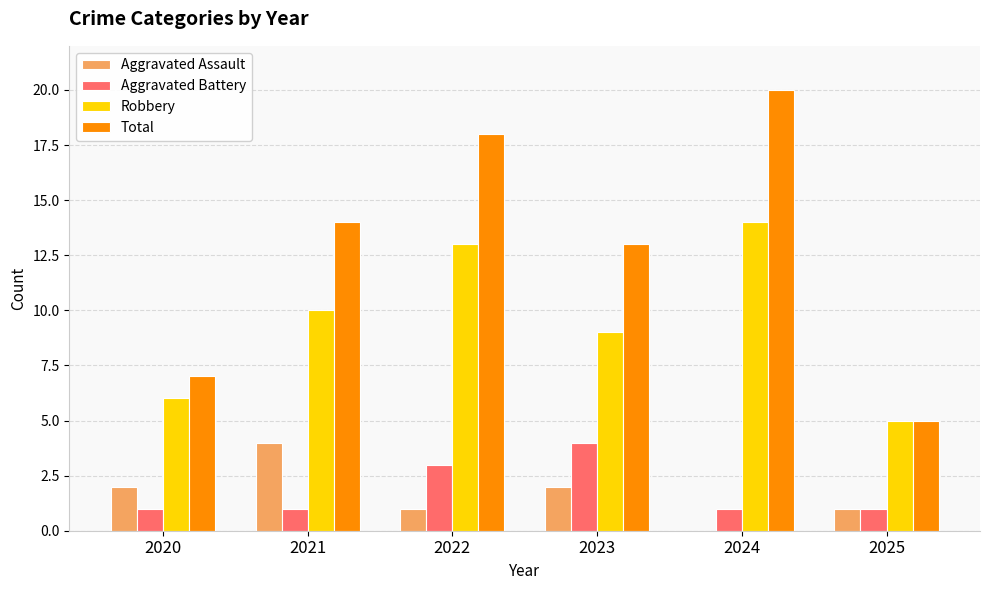

What is the sum of the Total values at 2020 and 2021?

21